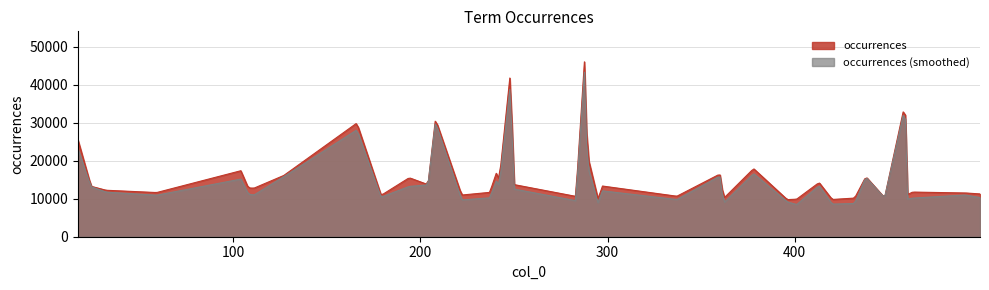

Which series has the widest spread of values?

occurrences